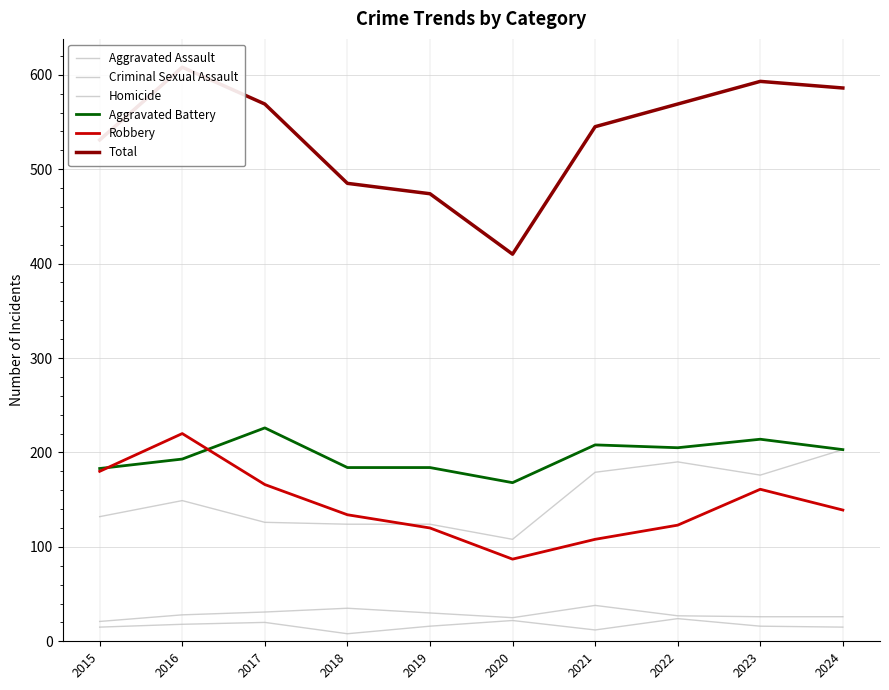

Does the chart have visible grid lines?

Yes